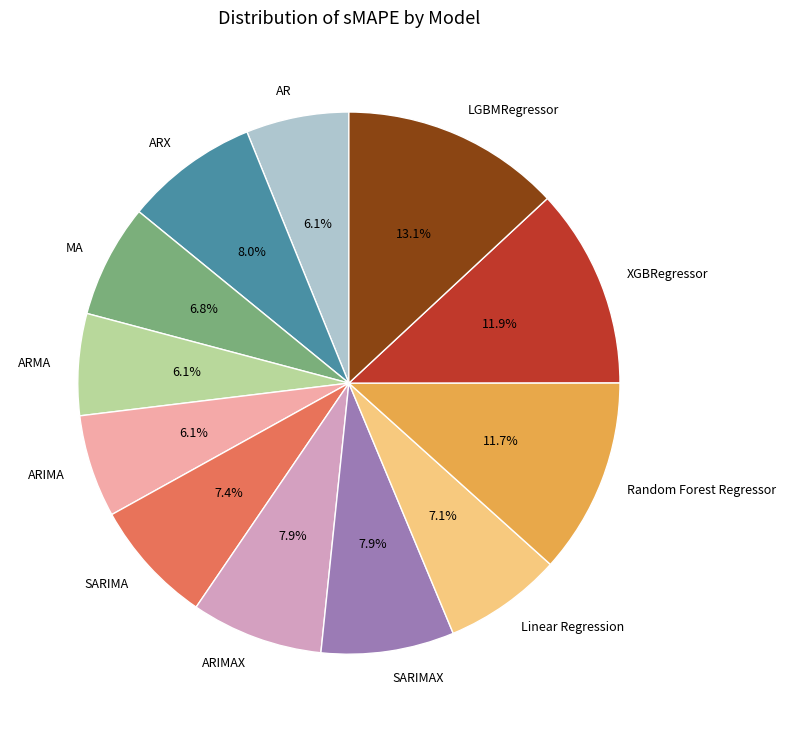

What is the largest slice in the pie chart?

LGBMRegressor